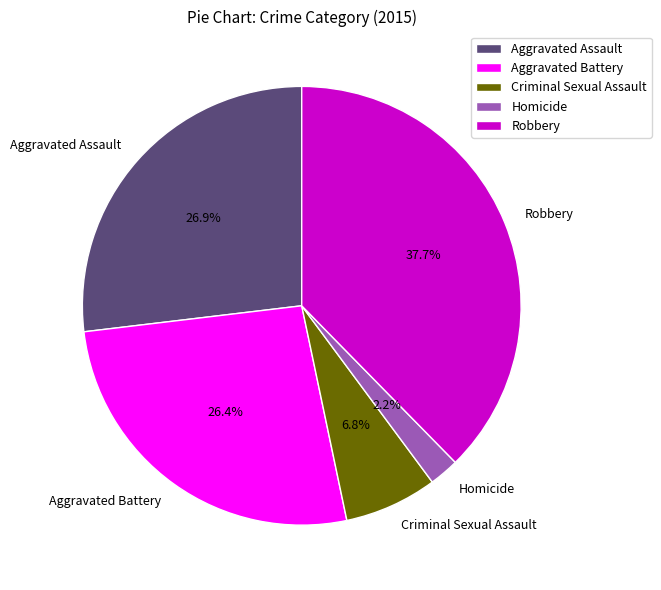

Approximately how many times larger is the value at Aggravated Battery compared to Aggravated Assault?

1.0